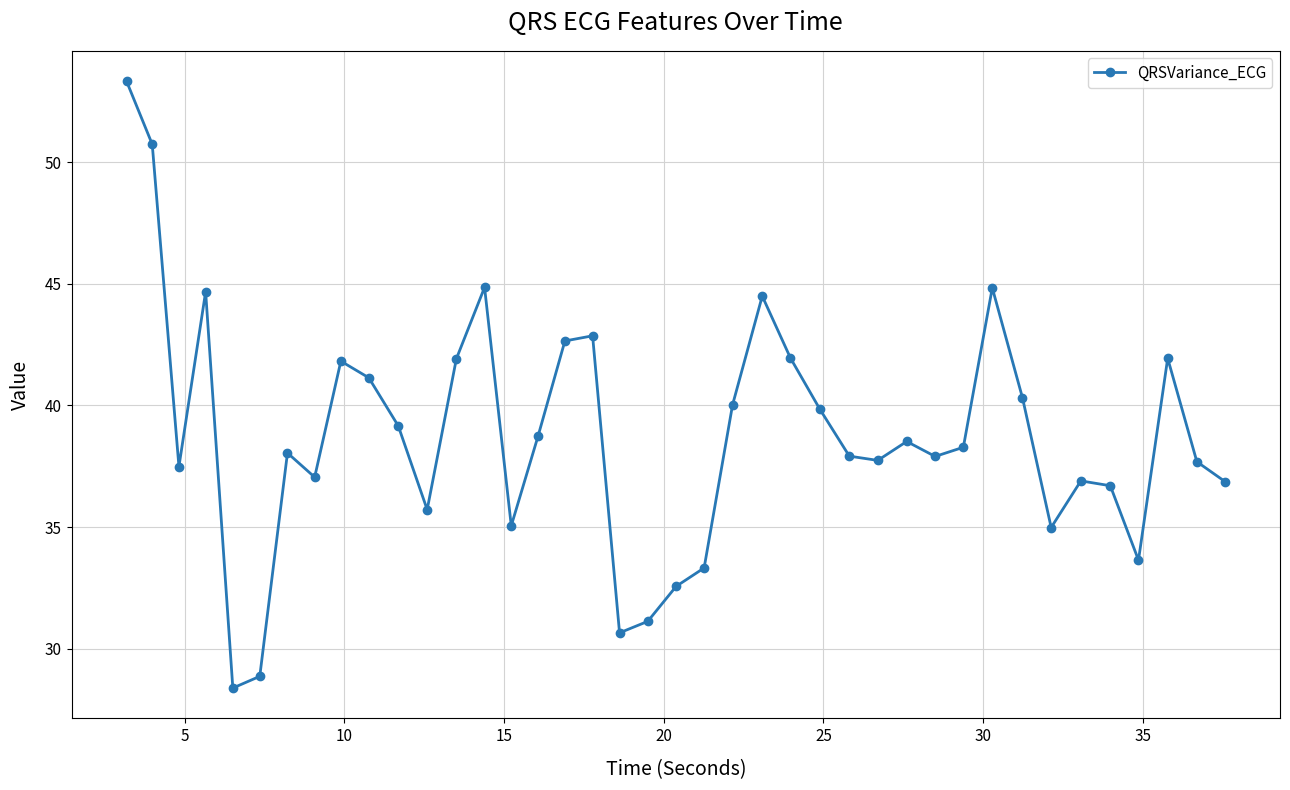

Is this an area chart (filled region under the line)?

No